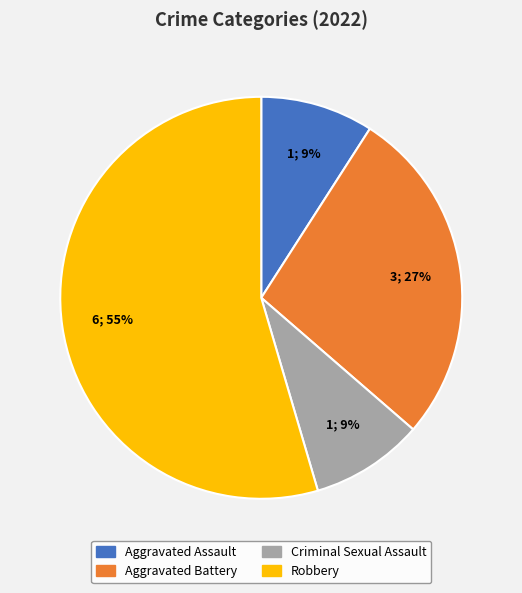

To the nearest percent, what percentage of the pie is Aggravated Battery?

27%